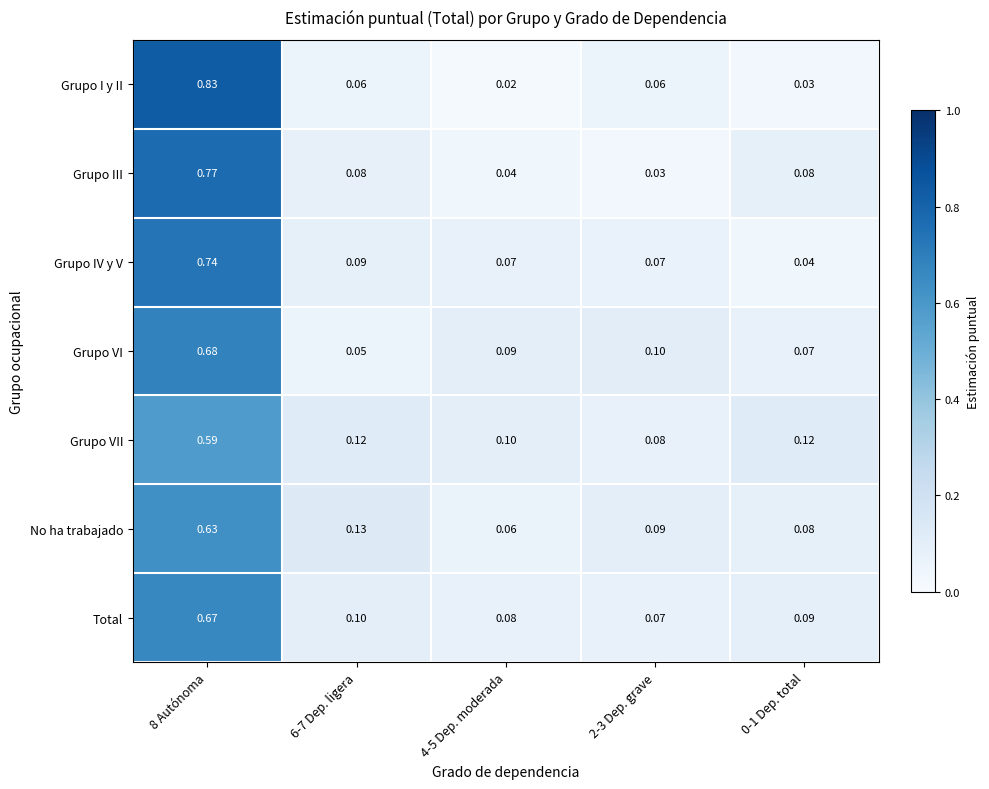

Between 4-5 Dep. moderada and 0-1 Dep. total, which series saw the biggest shift?

Grupo III